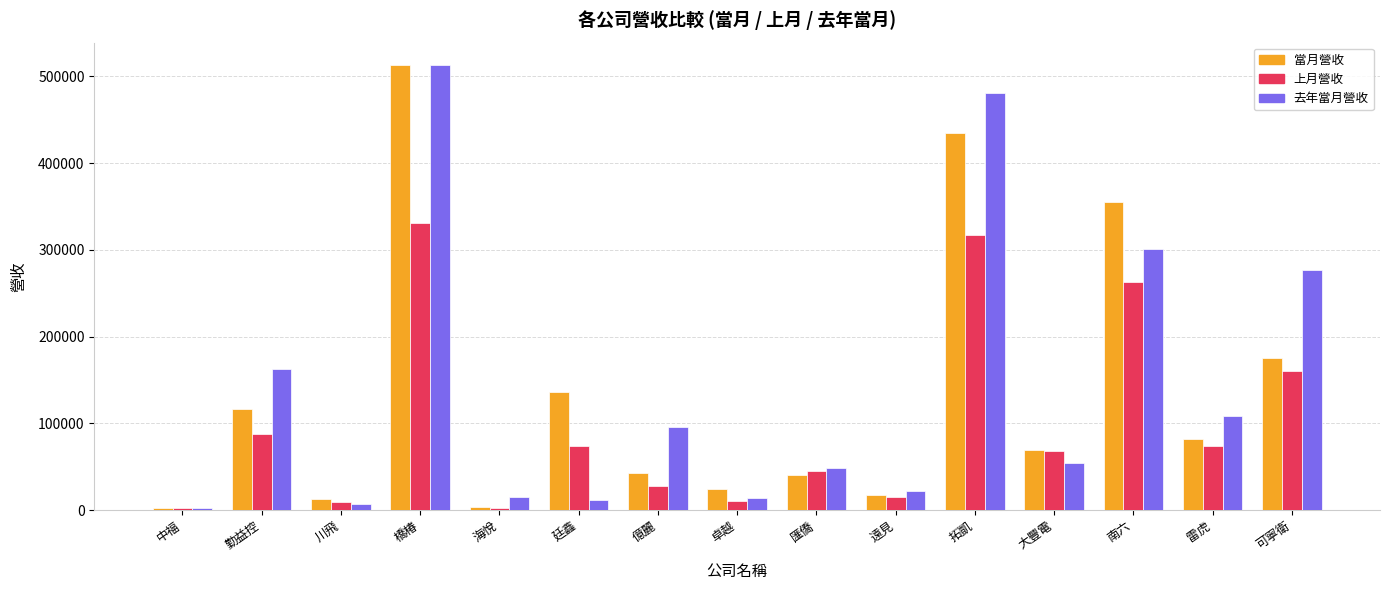

How many groups of bars are there?

15